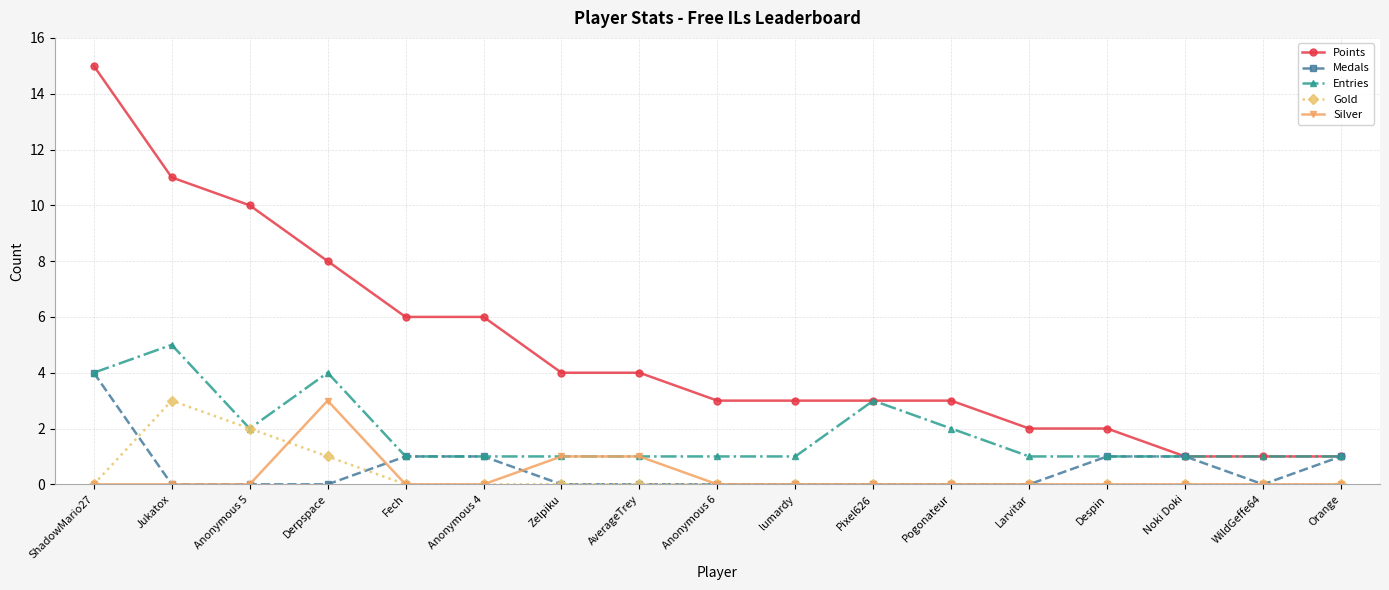

Between Anonymous 4 and Pogonateur, which series saw the biggest shift?

Points